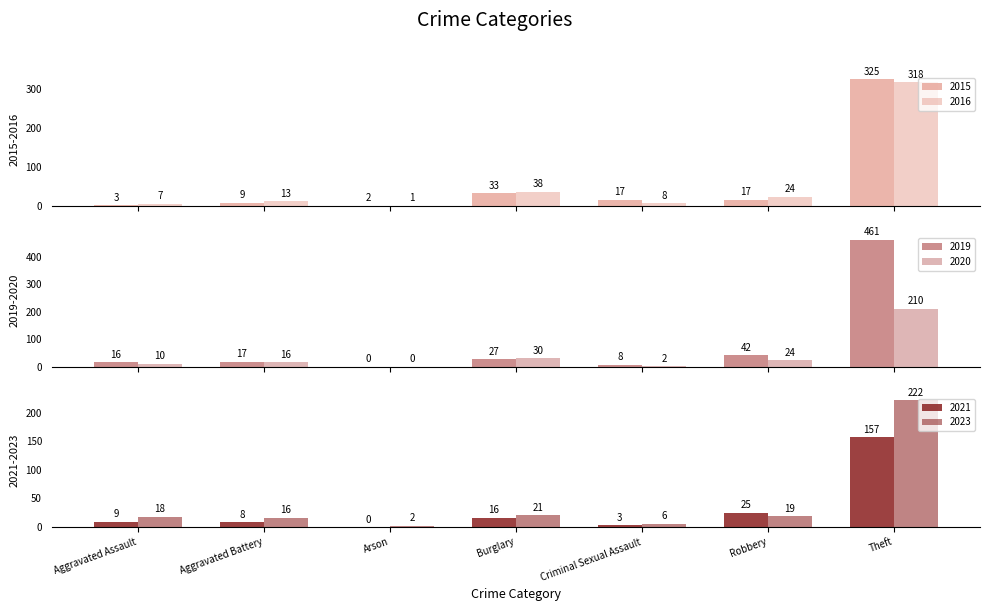

How many groups of bars are there?

7